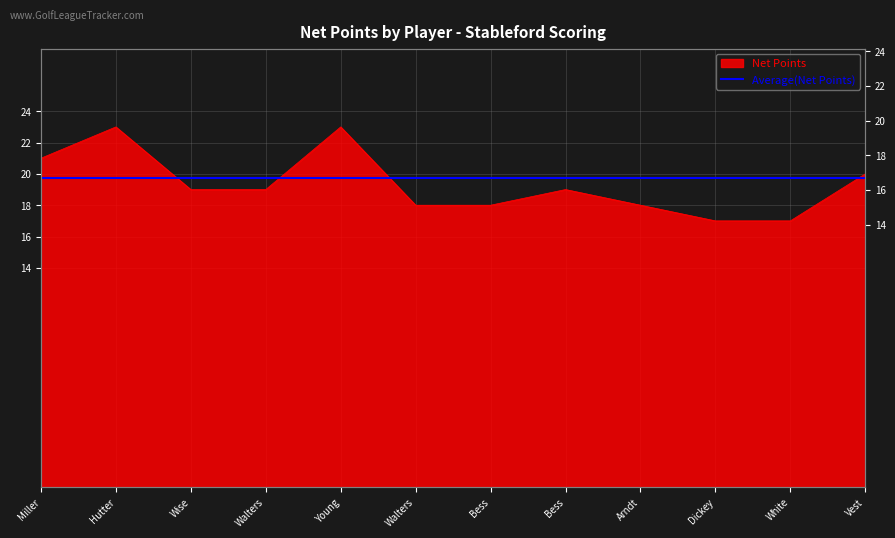

Reading left to right, transcribe all the data shown in this chart.

21	23	19	19	23	18	18	19	18	17	17	20